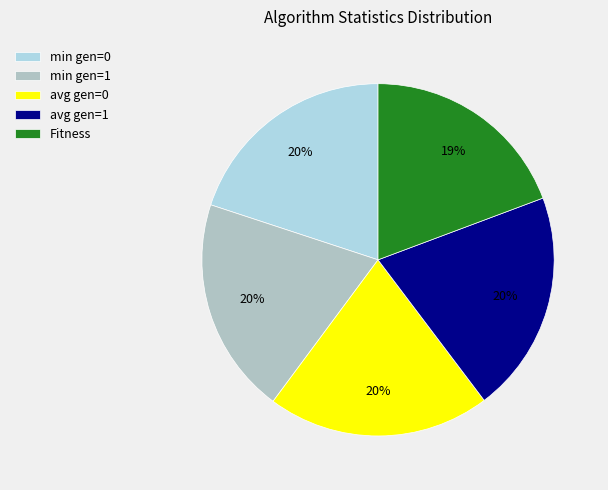

To the nearest percent, what is the average slice percentage?

20%